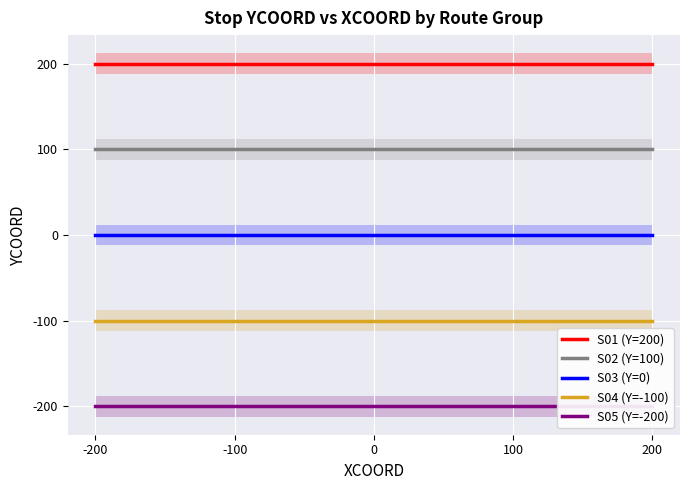

The value of S02 (Y=100) at -200 is 53. True or false?

False